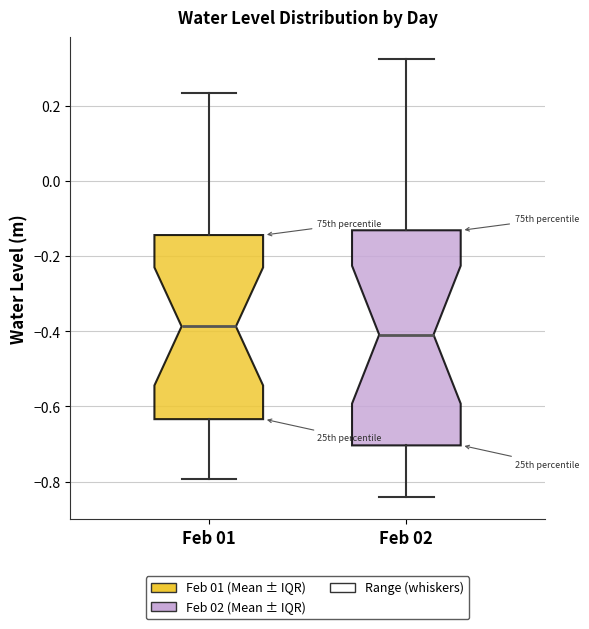

Comparing the boxes themselves (not the whiskers), which one is the tallest?

Feb 02